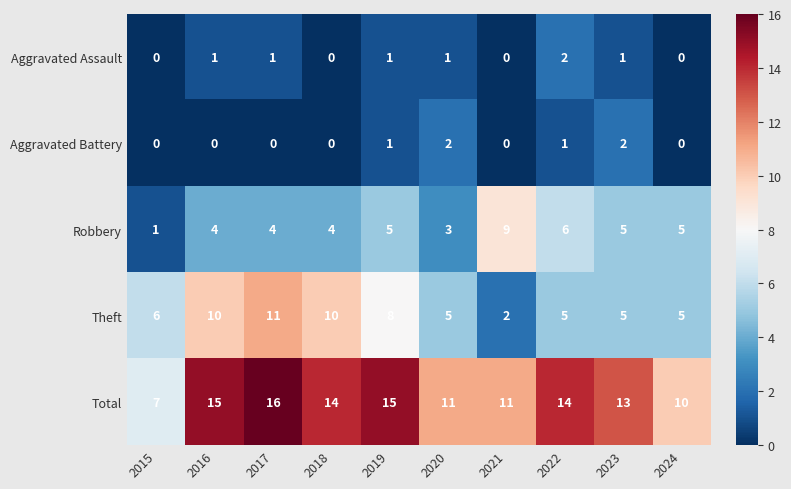

The value of Aggravated Assault at 2017 is 2. True or false?

False